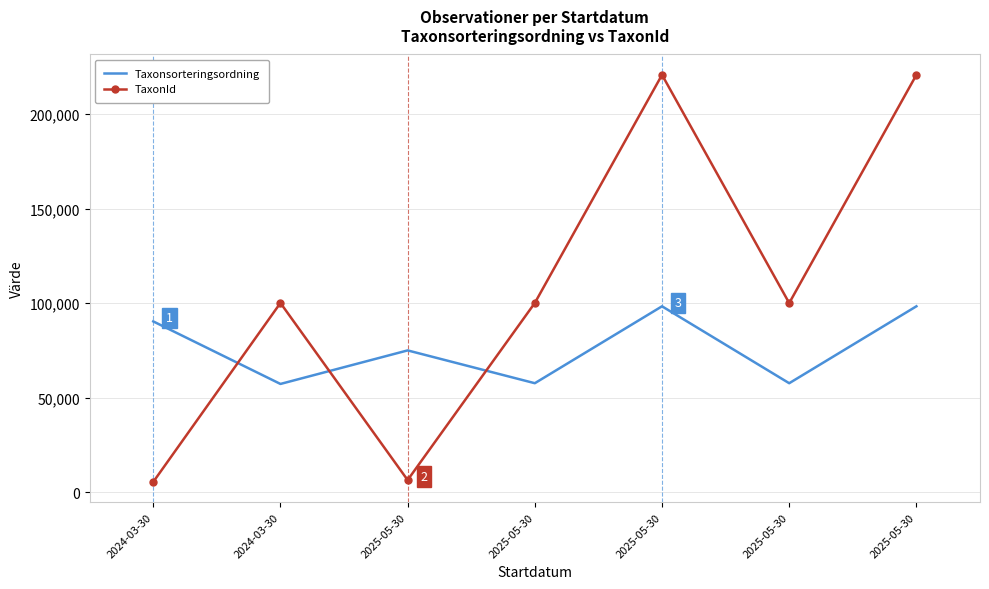

Which category has the lowest value in the Taxonsorteringsordning series?

2024-03-30